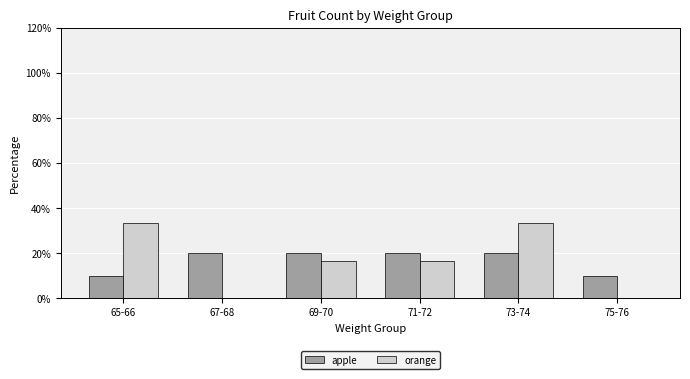

Between 71-72 and 75-76, which series saw the biggest shift?

orange